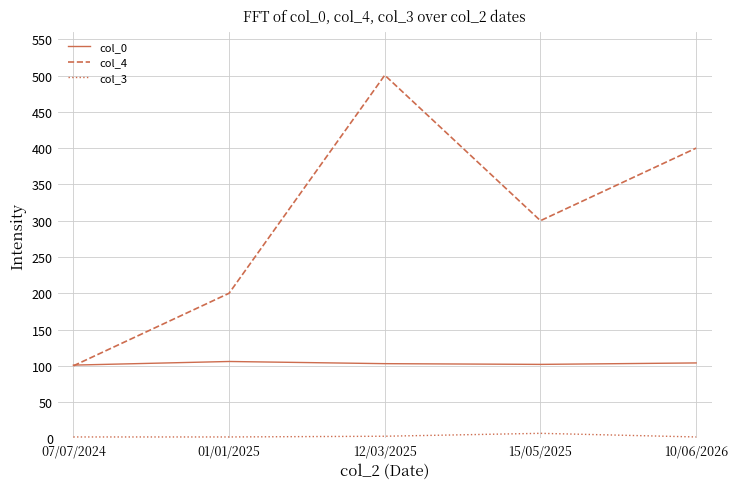

In col_0, how many points are lower than both neighbors (excluding endpoints)?

1